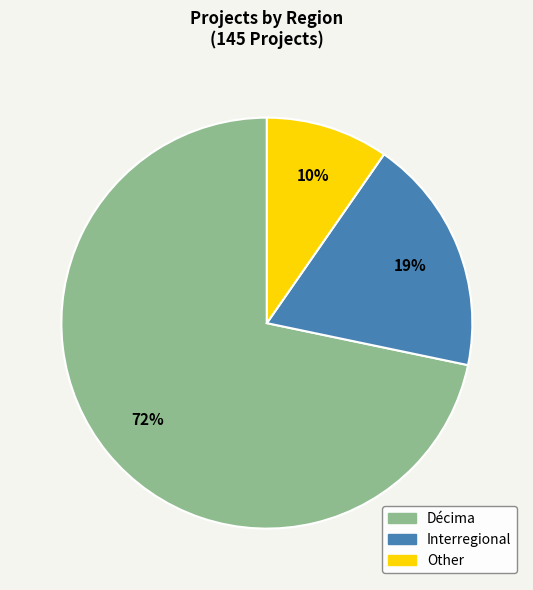

To the nearest percent, what is the average slice percentage?

33%